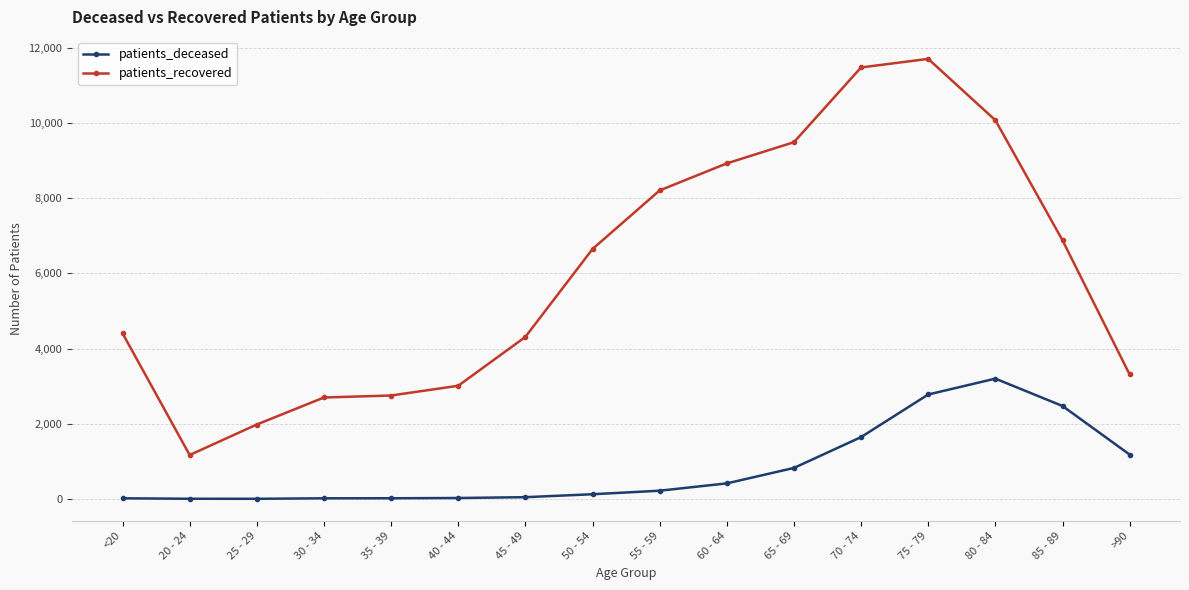

What is the difference between the patients_deceased values at 85 - 89 and 65 - 69?

1649